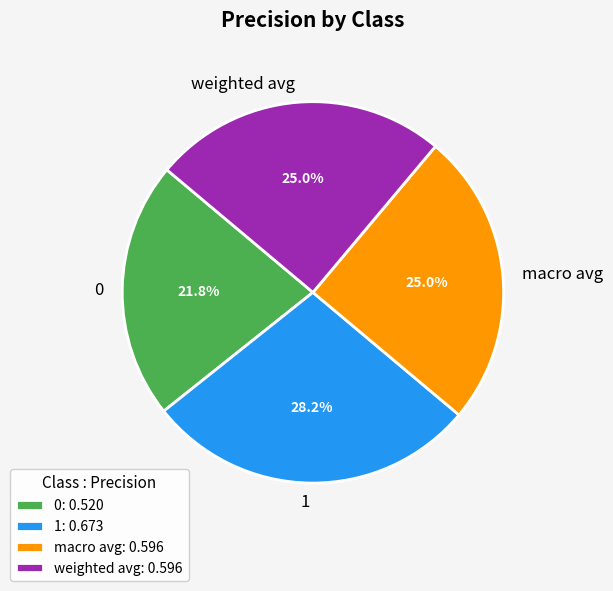

To the nearest percent, what is the difference between the largest and smallest slice percentages?

6%